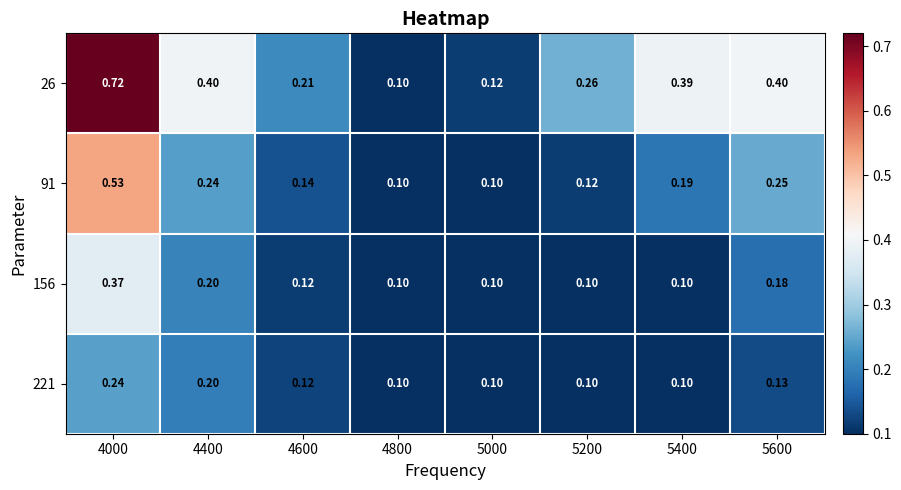

Is the value of 26 at 4600 greater than the value of 156 at 5200?

Yes